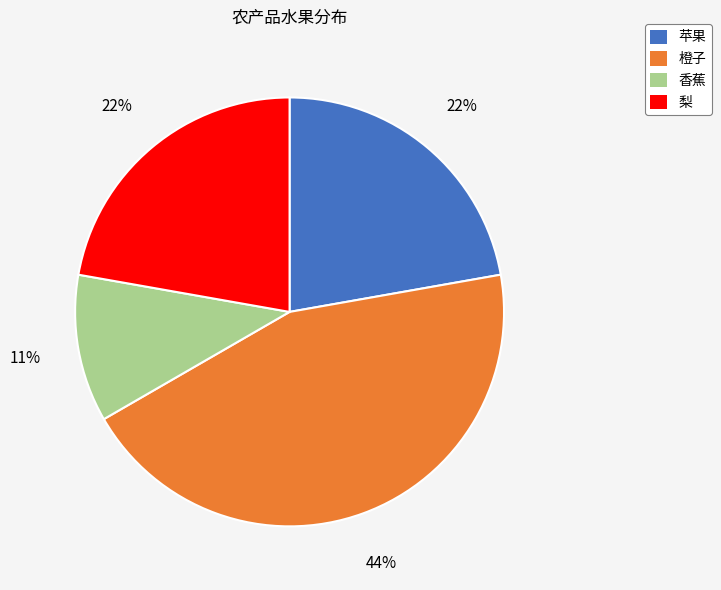

Which category has the biggest portion of the pie?

橙子